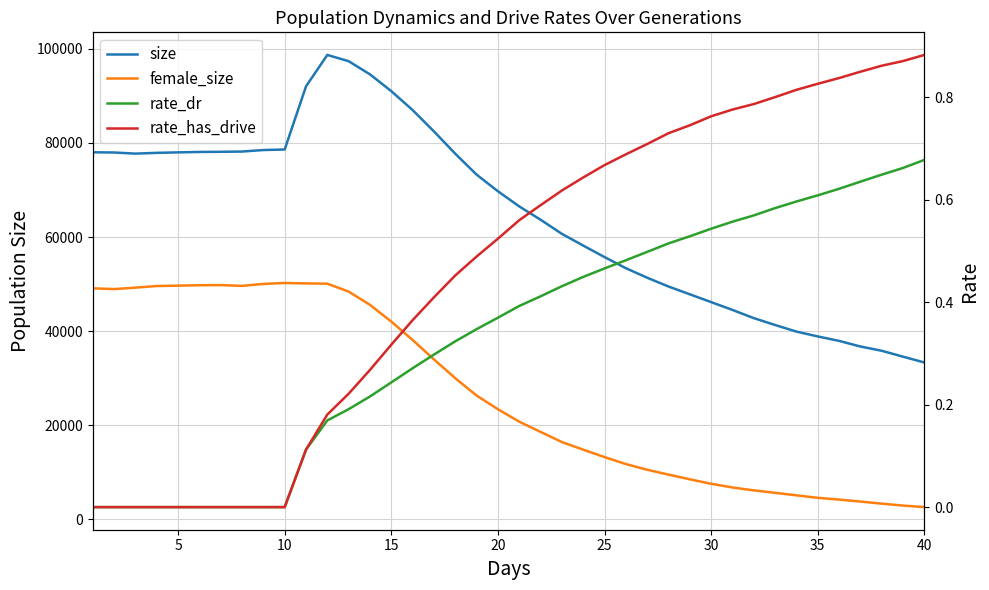

How many lines are shown in the chart?

4